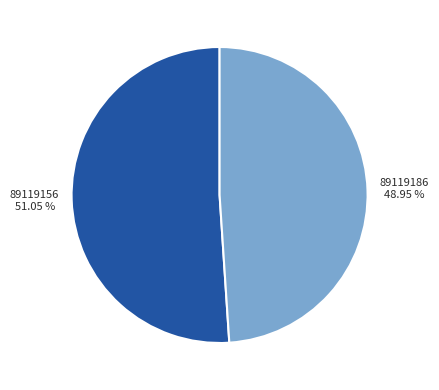

Does any single category account for the majority?

Yes